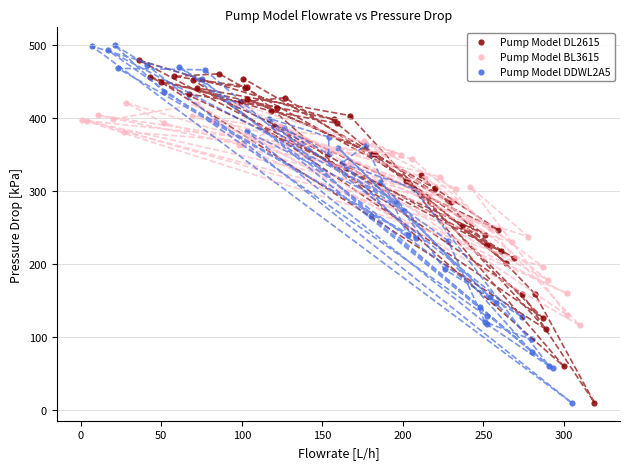

What are all the series names shown in the legend?

Pump Model DL2615, Pump Model BL3615, Pump Model DDWL2A5